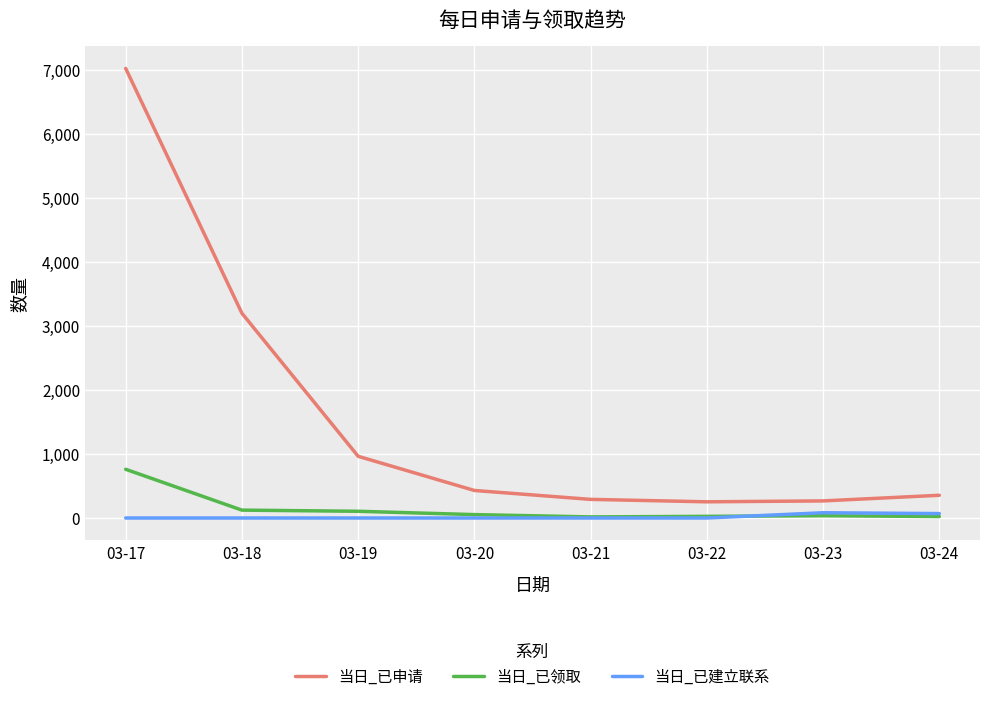

Is the value of 当日_已申请 at 03-24 greater than the value of 当日_已领取 at 03-20?

Yes